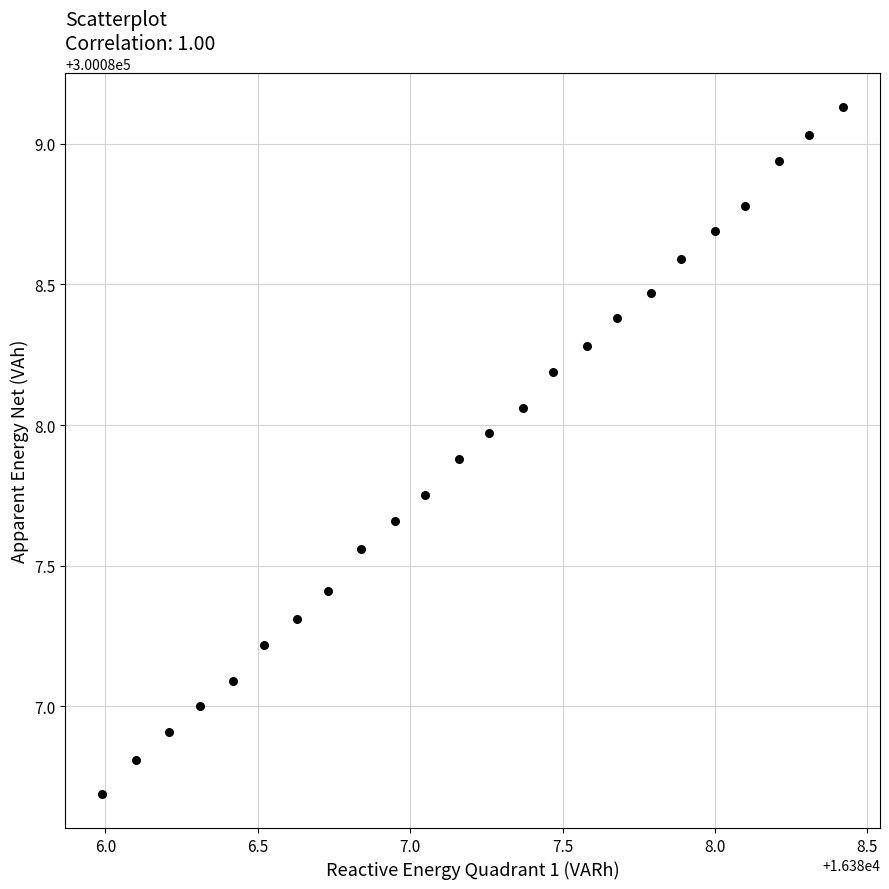

What is the range of Y values (max minus min)?

2.4